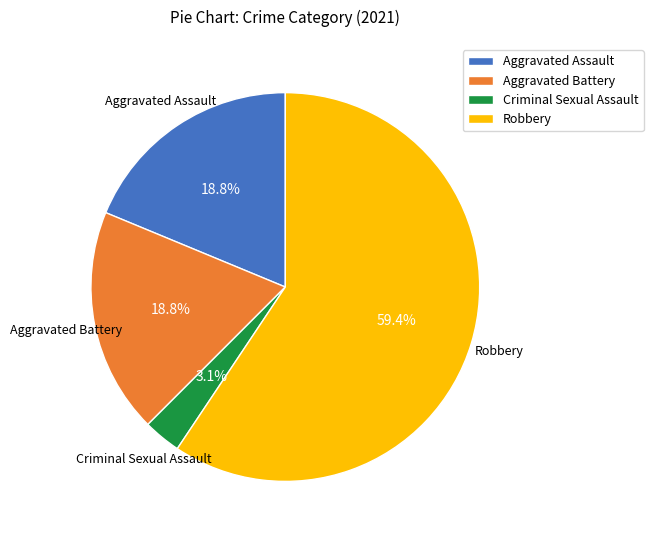

The Aggravated Assault slice represents 3% of the pie. True or false?

False